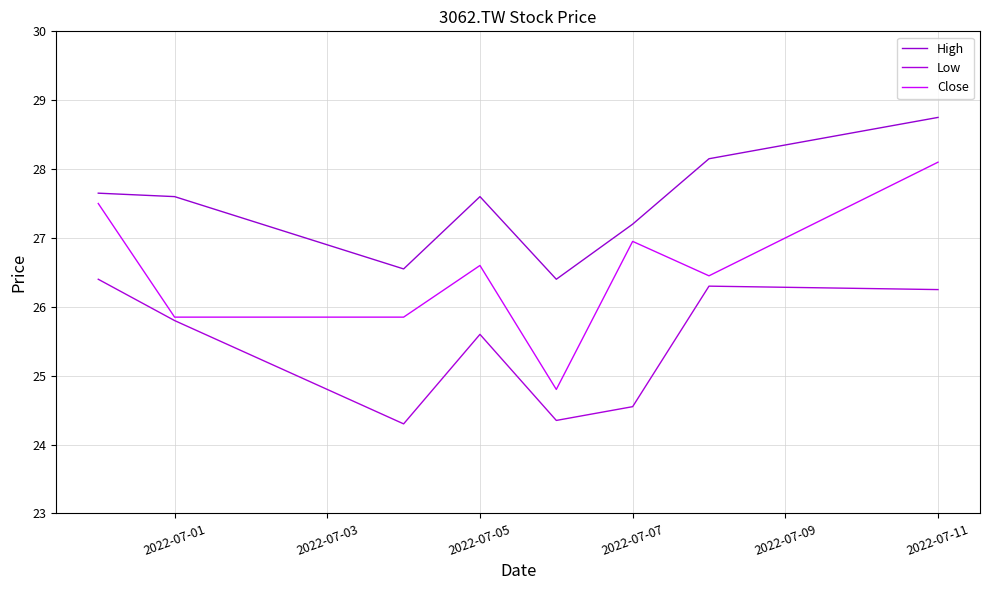

Which label corresponds to the largest value in the chart?

2022-07-11